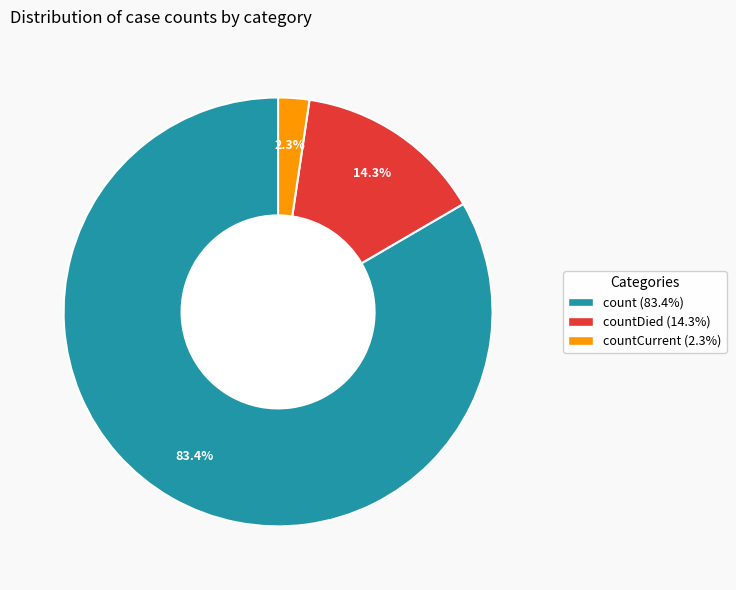

Is there any slice that represents more than half of the pie?

Yes